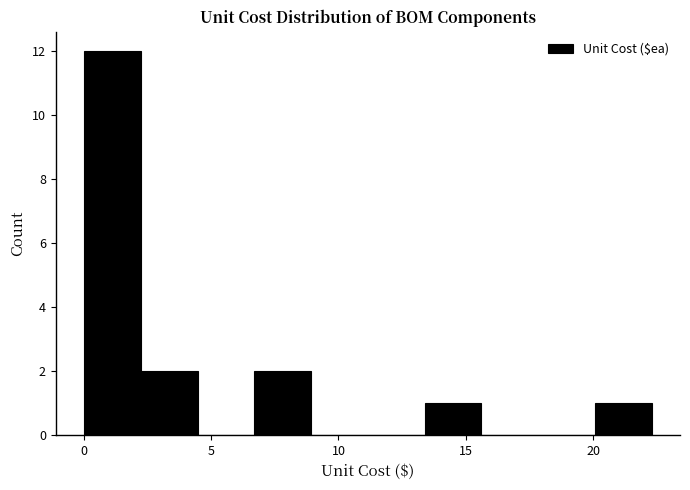

Which range on the x-axis has the tallest bar?

0.0 to 2.0